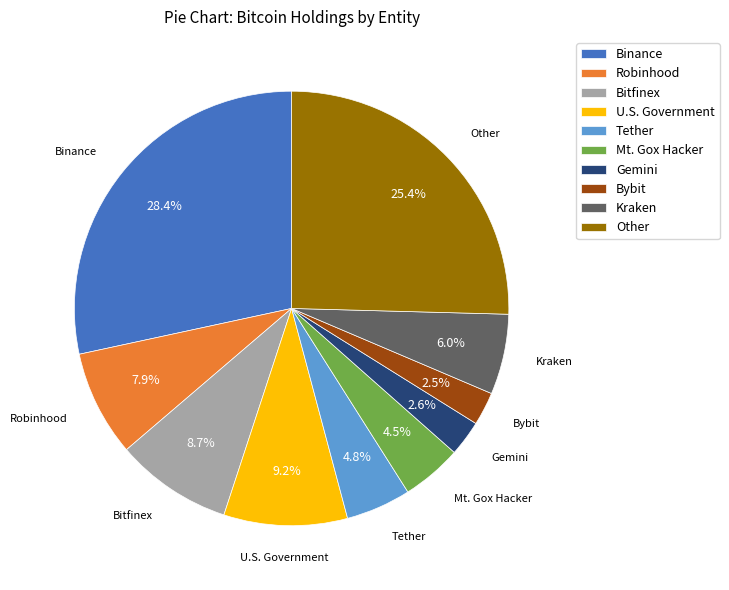

Which has a higher value, Mt. Gox Hacker or U.S. Government?

U.S. Government